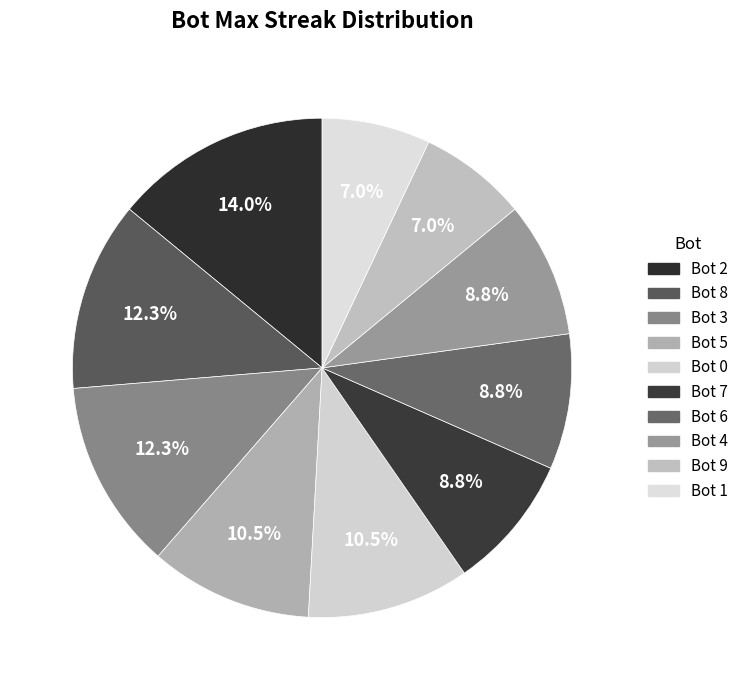

Approximately how many times larger is the value at Bot 4 compared to Bot 5?

0.8